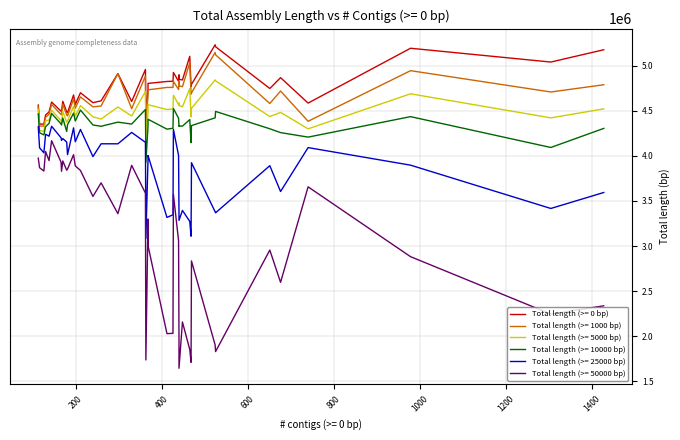

What is the difference between the Total length (>= 1000 bp) values at 199 and 440?

300226